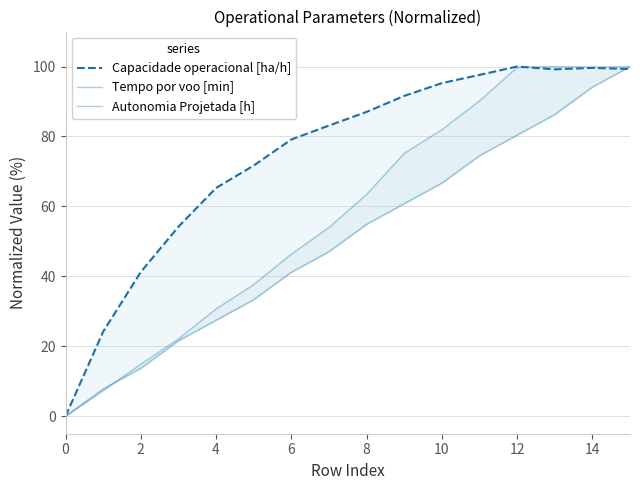

Does the chart have visible grid lines?

Yes